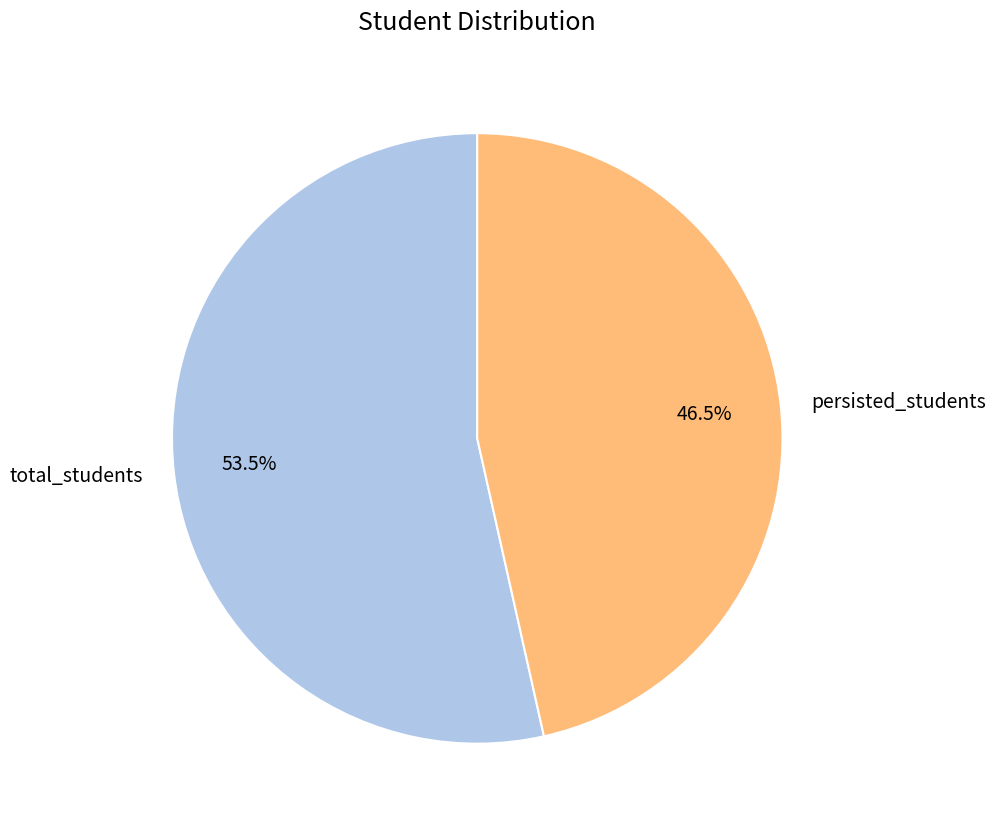

Approximately how many times larger is the value at persisted_students compared to total_students?

0.9